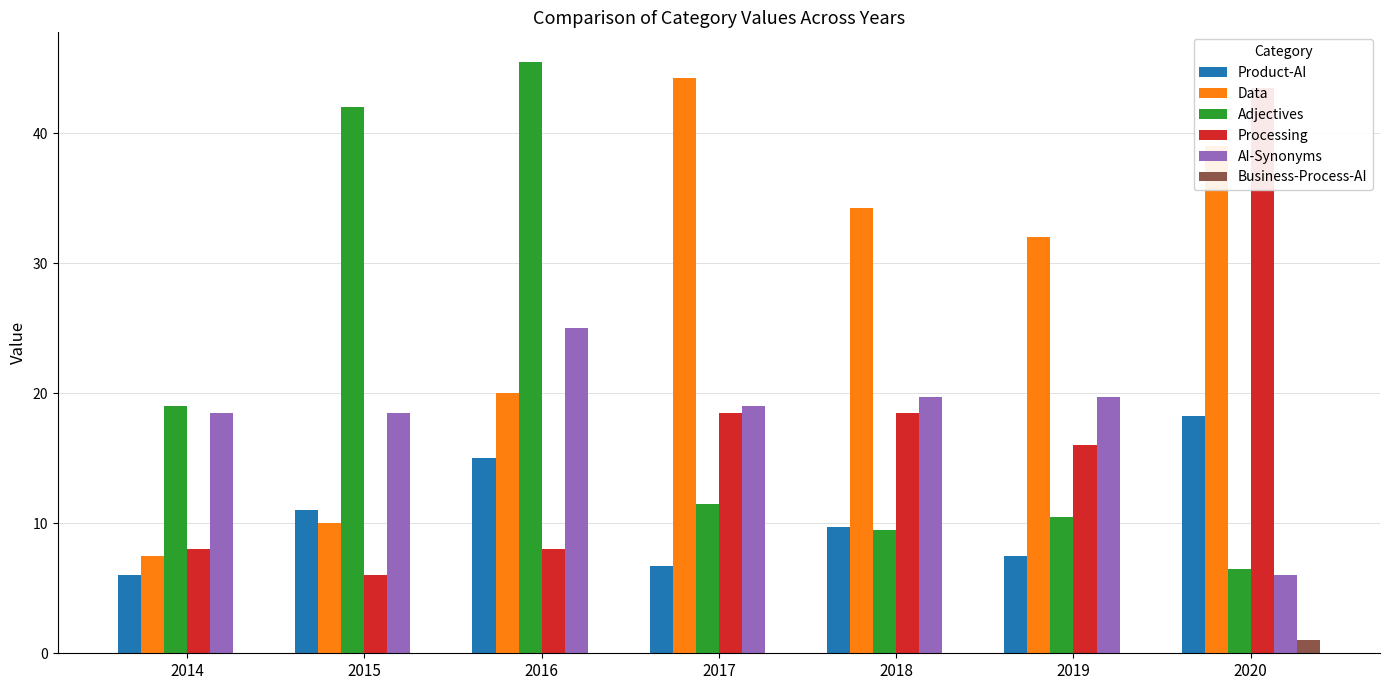

What is the total value across all series at 2016?

113.5